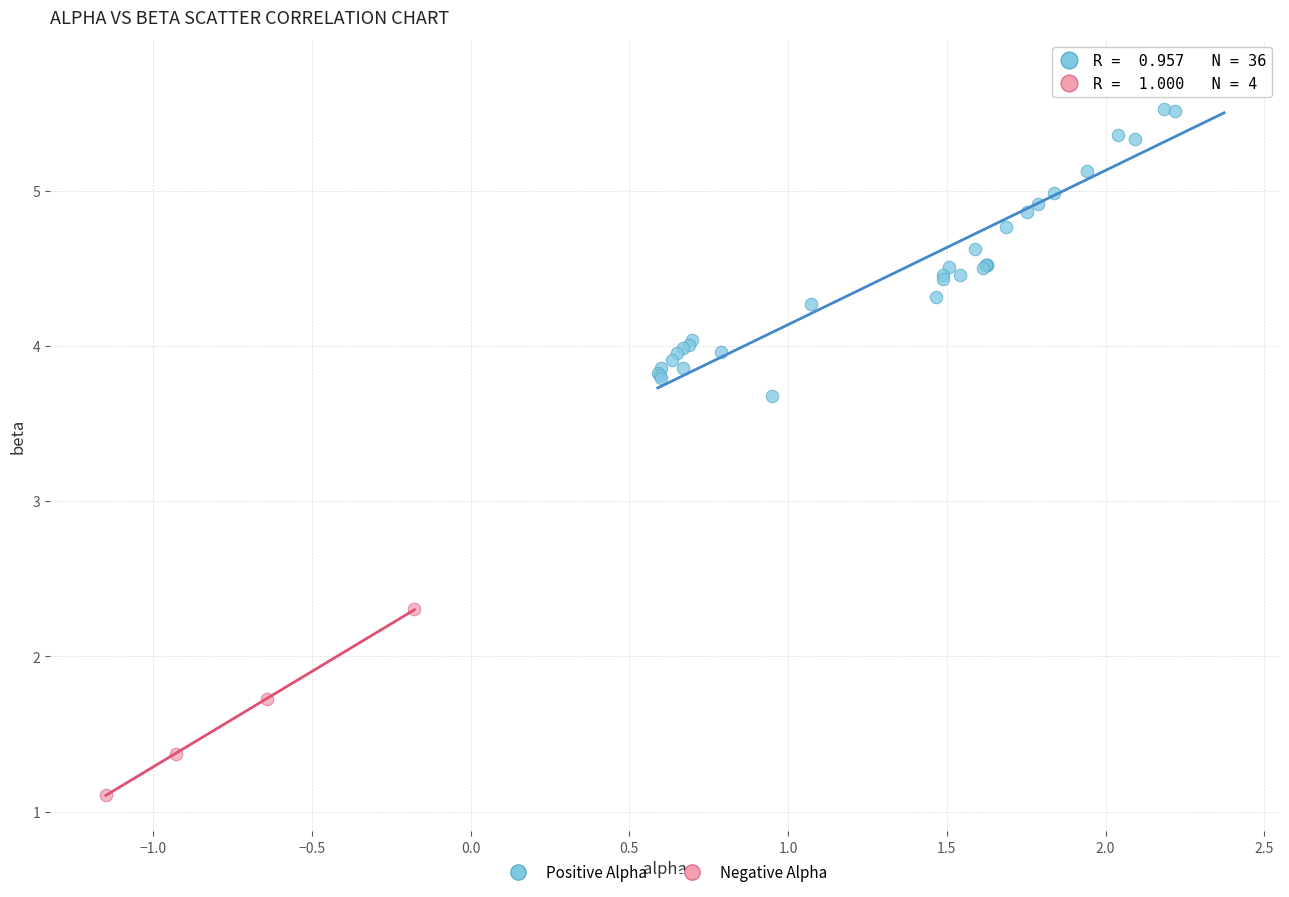

What are all the series names shown in the legend?

Positive Alpha, Negative Alpha